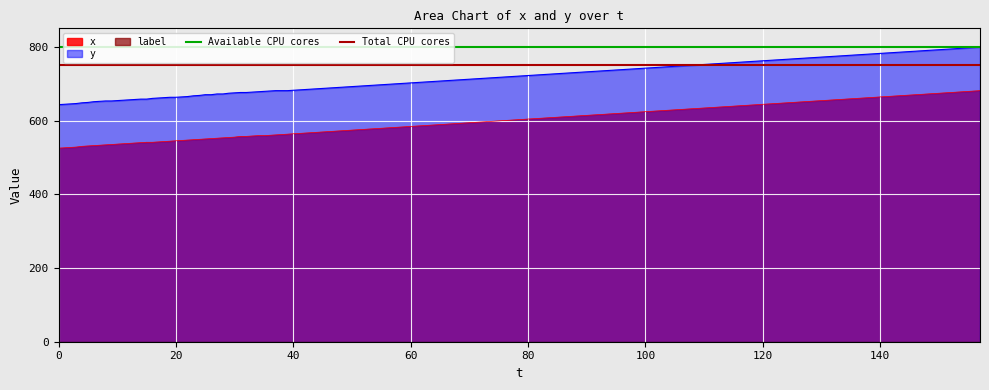

What is the sum of all Available CPU cores values?

1600